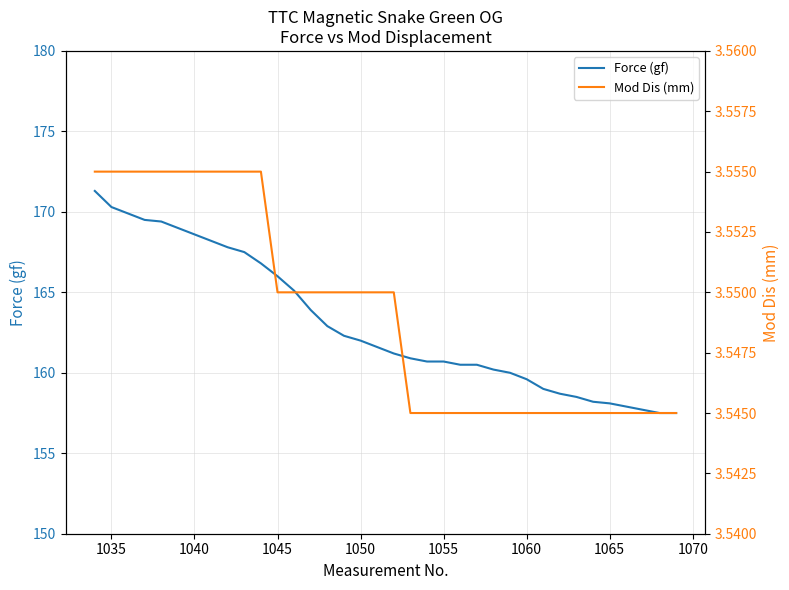

Does the chart display data point markers on the line(s)?

No